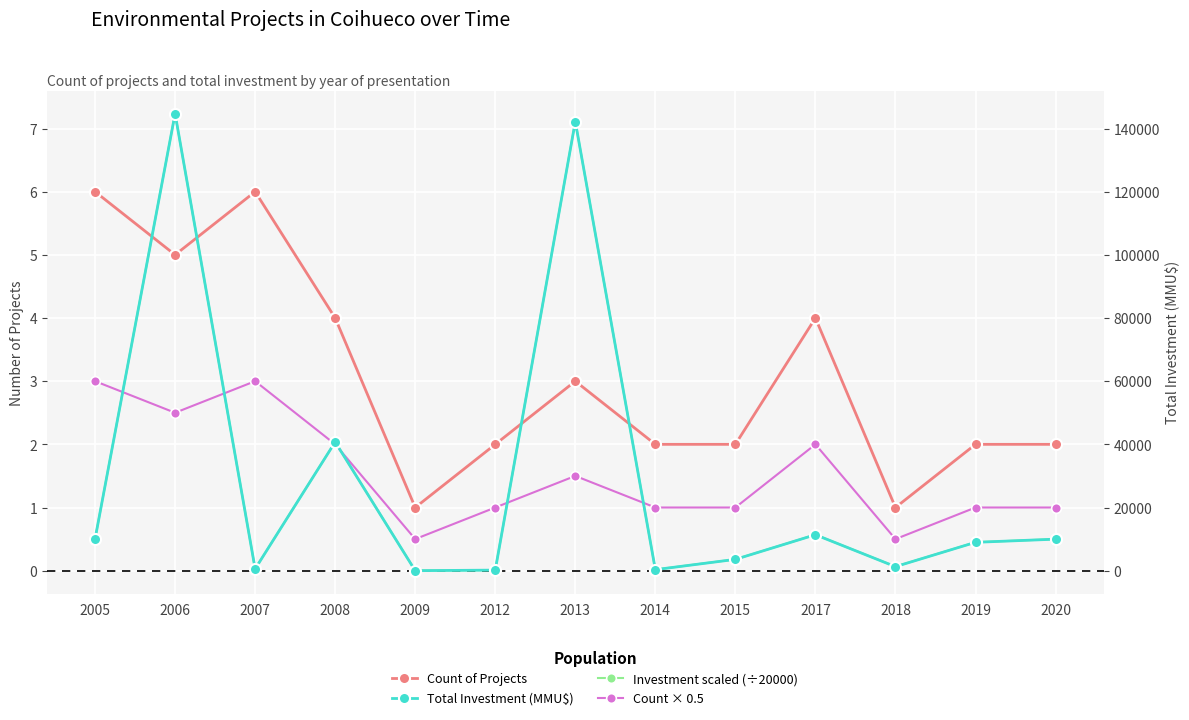

In Investment scaled (÷20000), how many points are lower than both neighbors (excluding endpoints)?

4